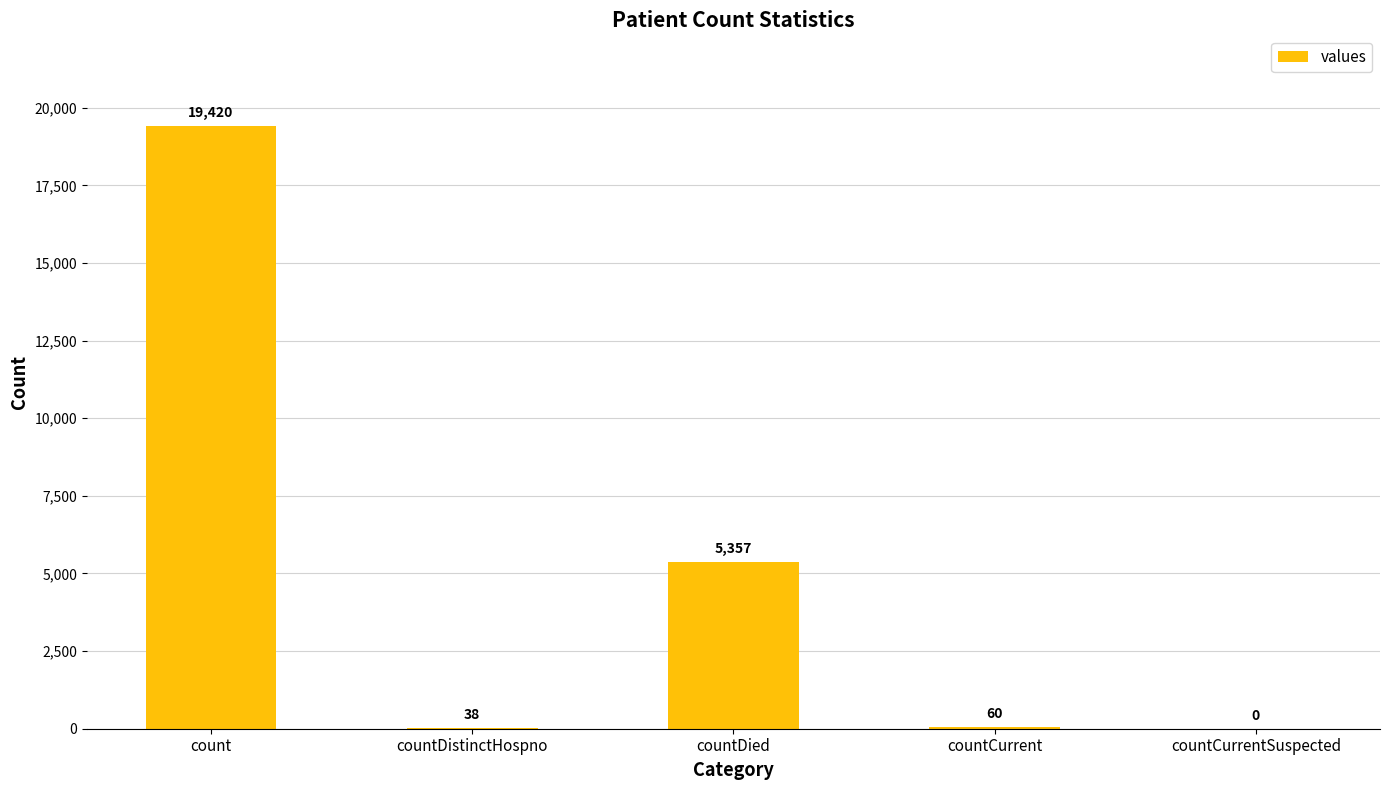

What is the maximum value shown in the chart?

19420